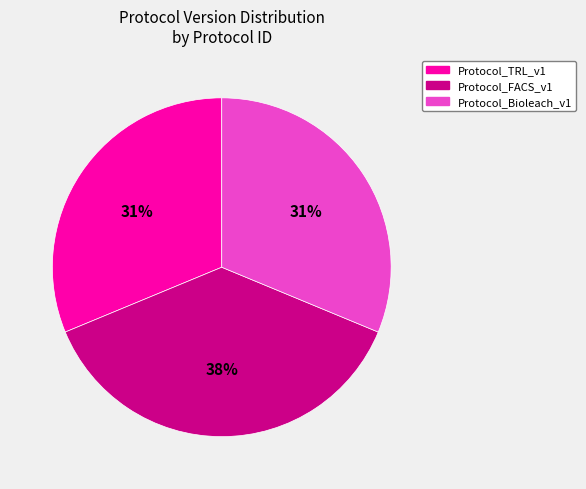

Do Protocol_Bioleach_v1 and Protocol_FACS_v1 together represent more than half of the pie?

Yes